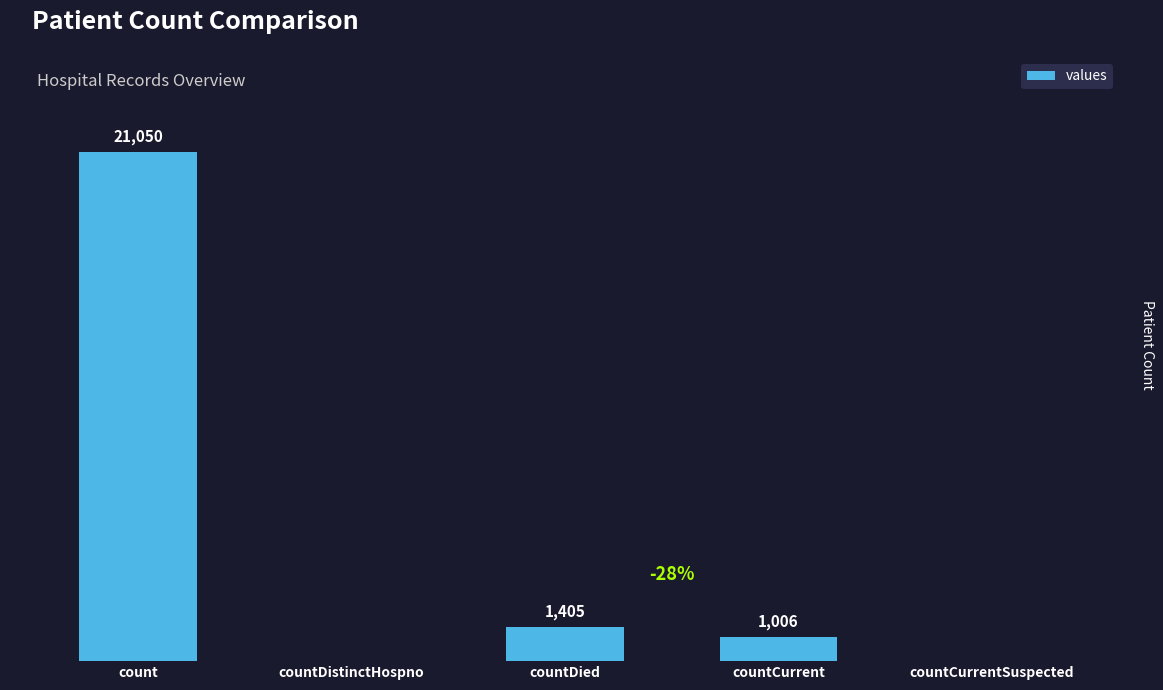

Which label corresponds to the largest value in the chart?

count